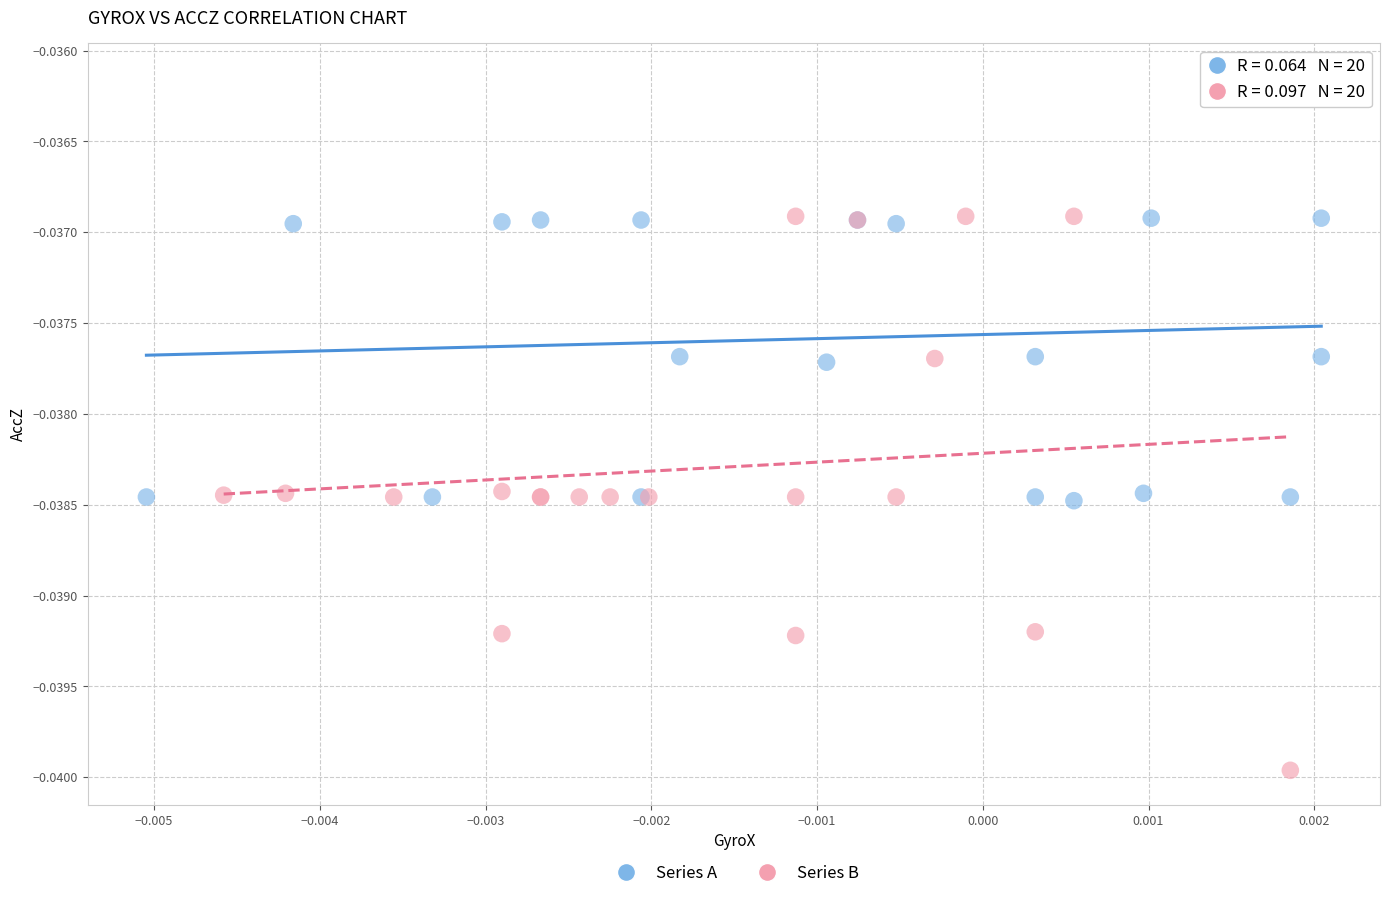

Which series contains the lowest Y value?

Series B